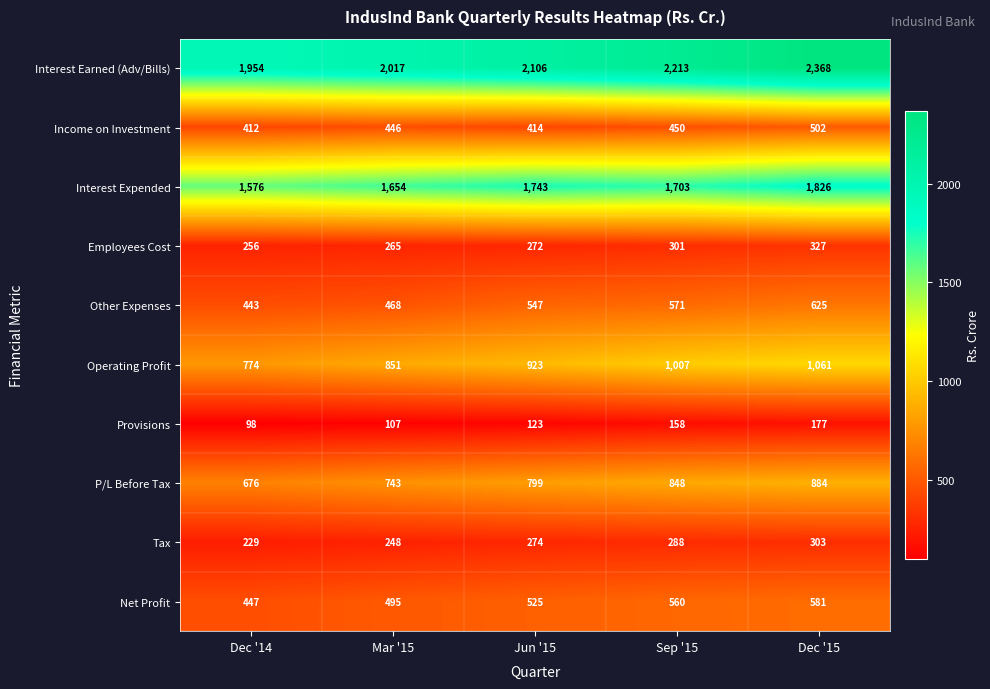

Which series has the largest total across all categories?

Interest Earned (Adv/Bills)